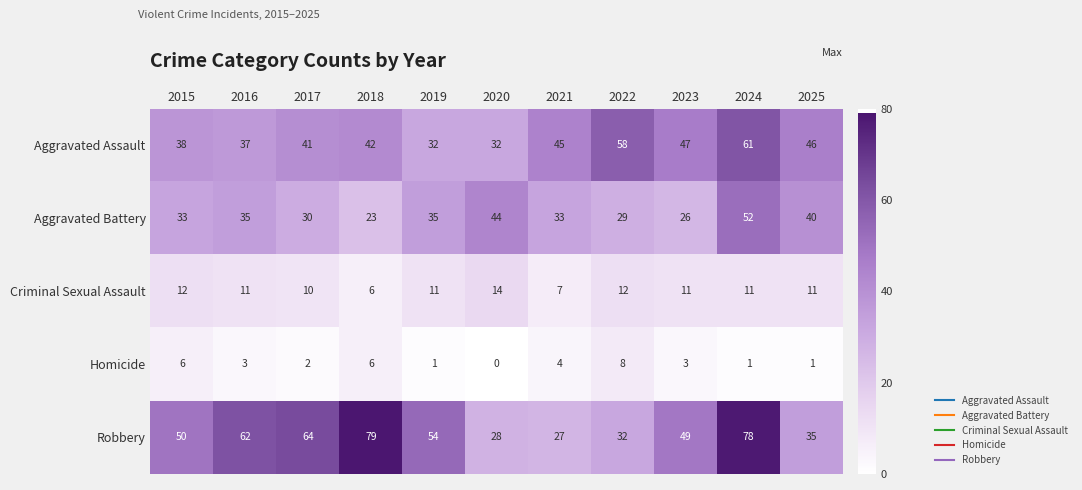

What is the difference between the maximum and minimum values in the Aggravated Battery series?

29